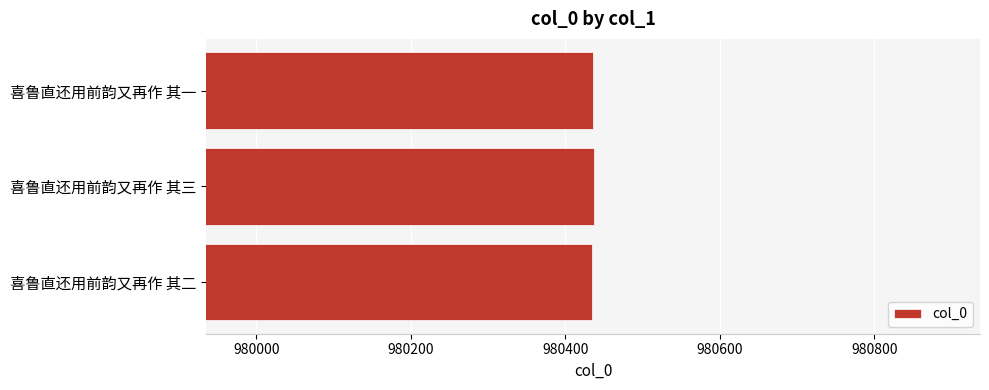

Read the value at 喜鲁直还用前韵又再作 其二.

980435